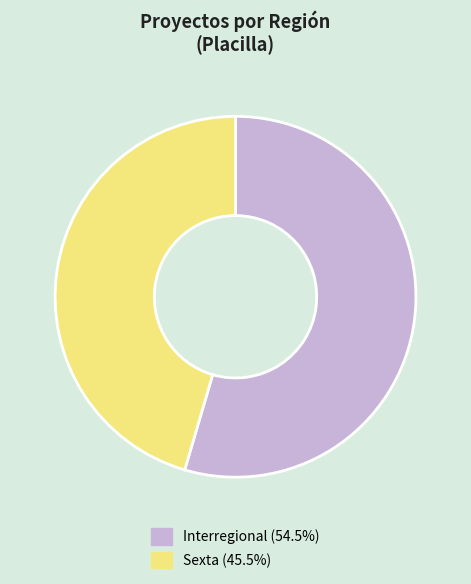

What is the ratio of the value at Interregional to the value at Sexta?

1.2